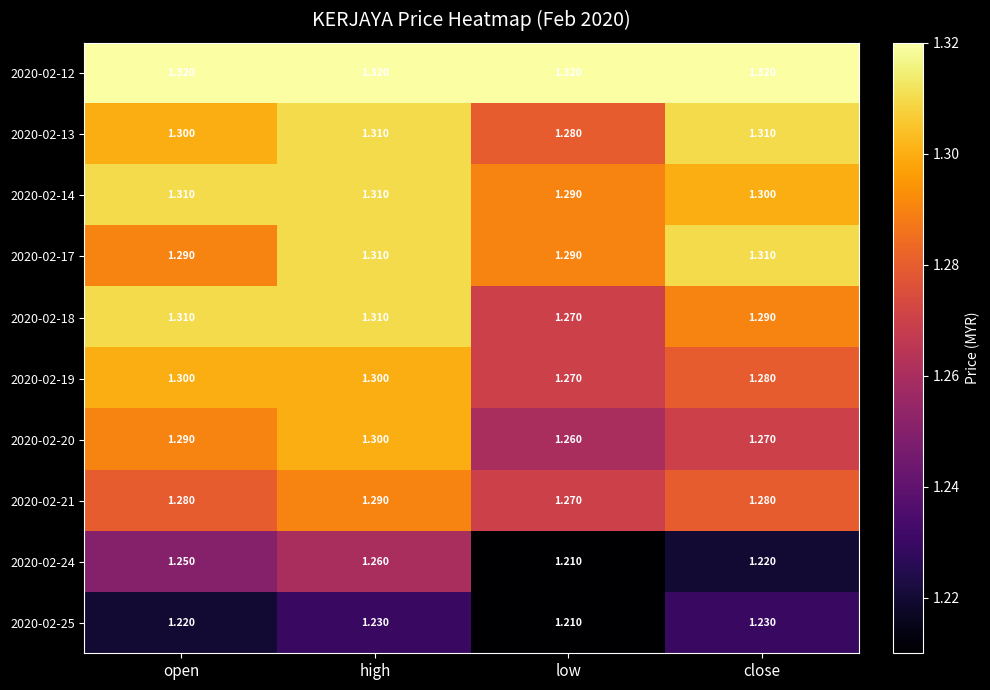

Is the value of 2020-02-21 at high greater than the value of 2020-02-18 at low?

Yes